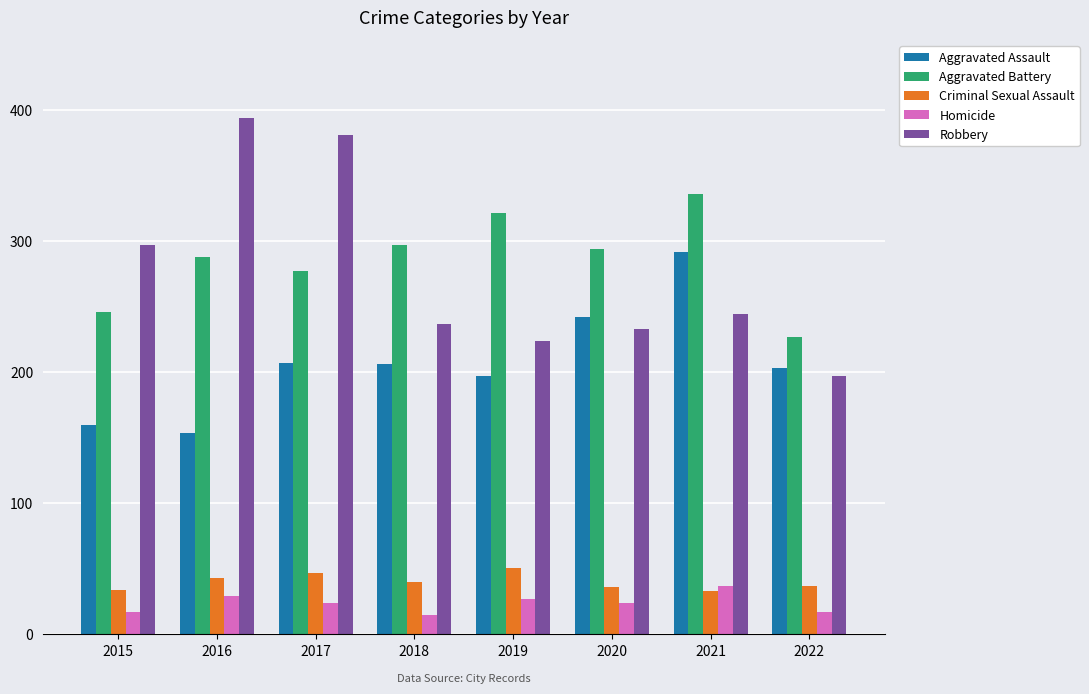

What is the greatest value displayed?

394